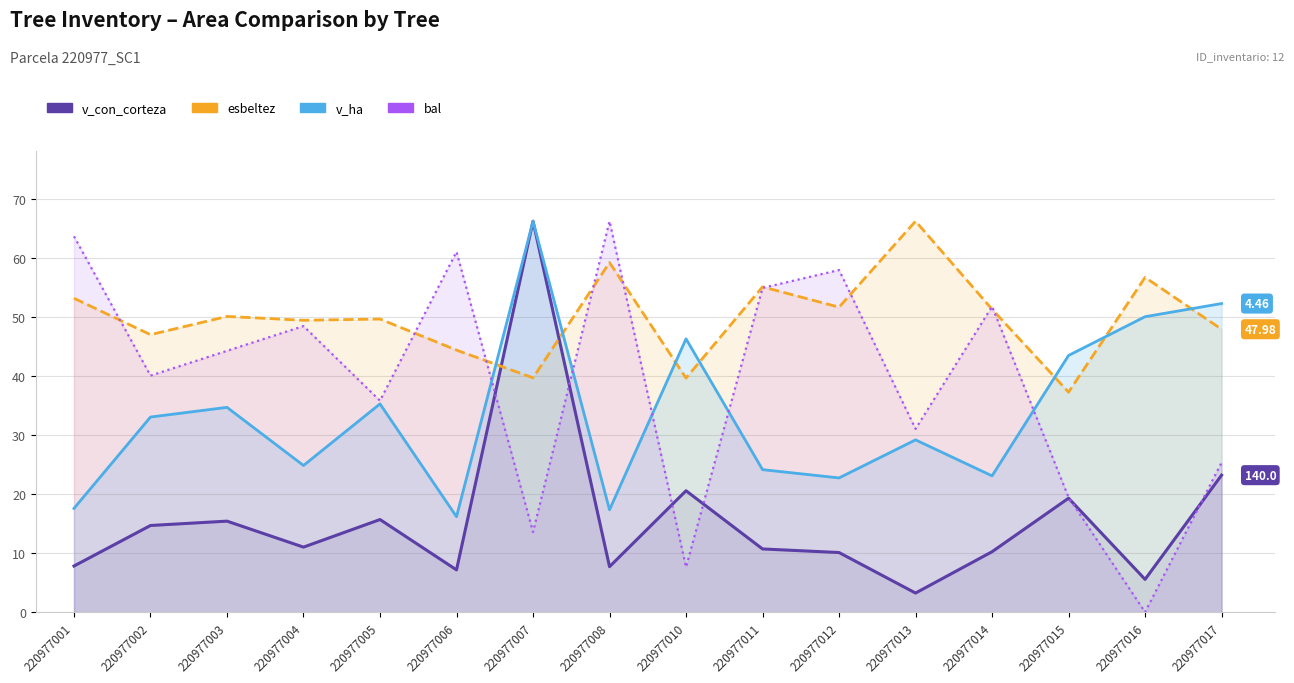

Is it true that v_con_corteza equals 7.7 at 220977008?

True